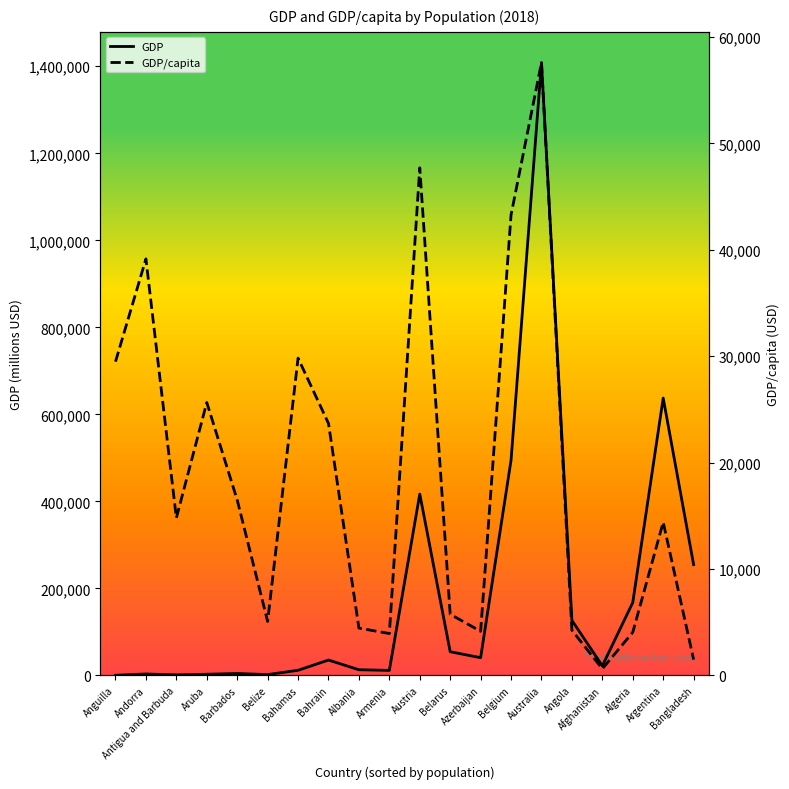

How many lines are shown in the chart?

2